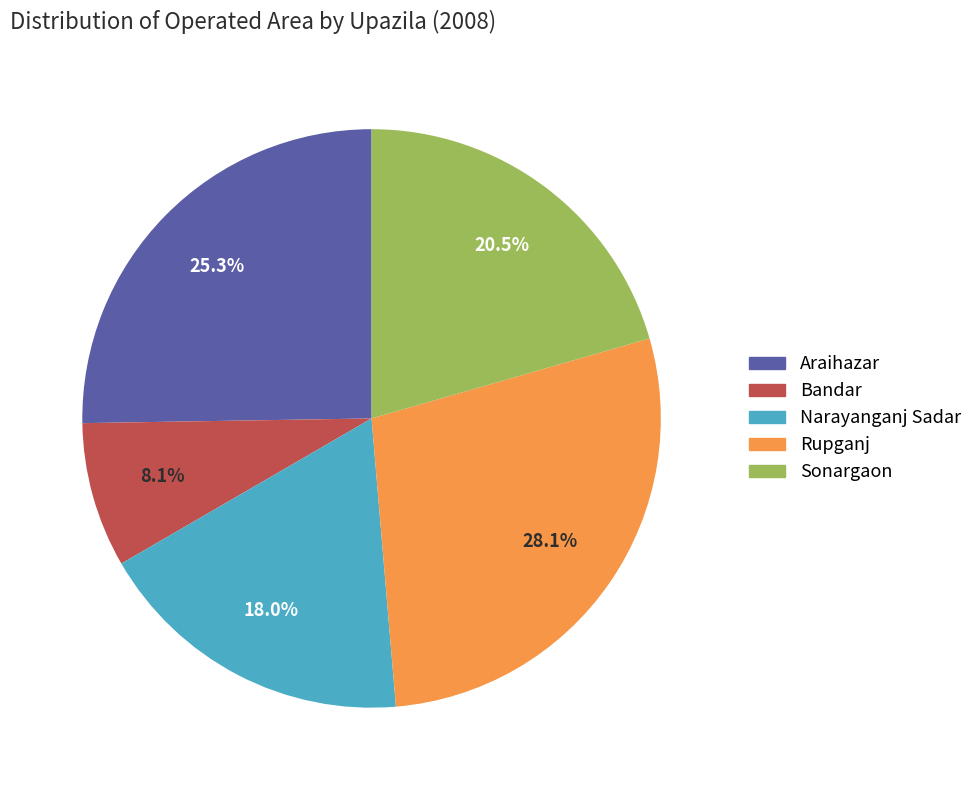

Which category has the smallest portion of the pie?

Bandar